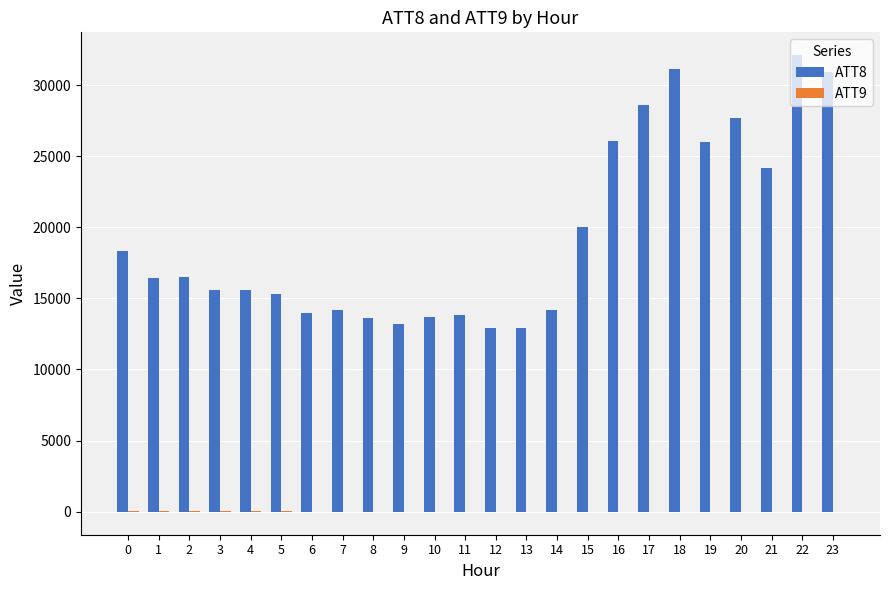

What is the maximum value shown in the chart?

32100.0